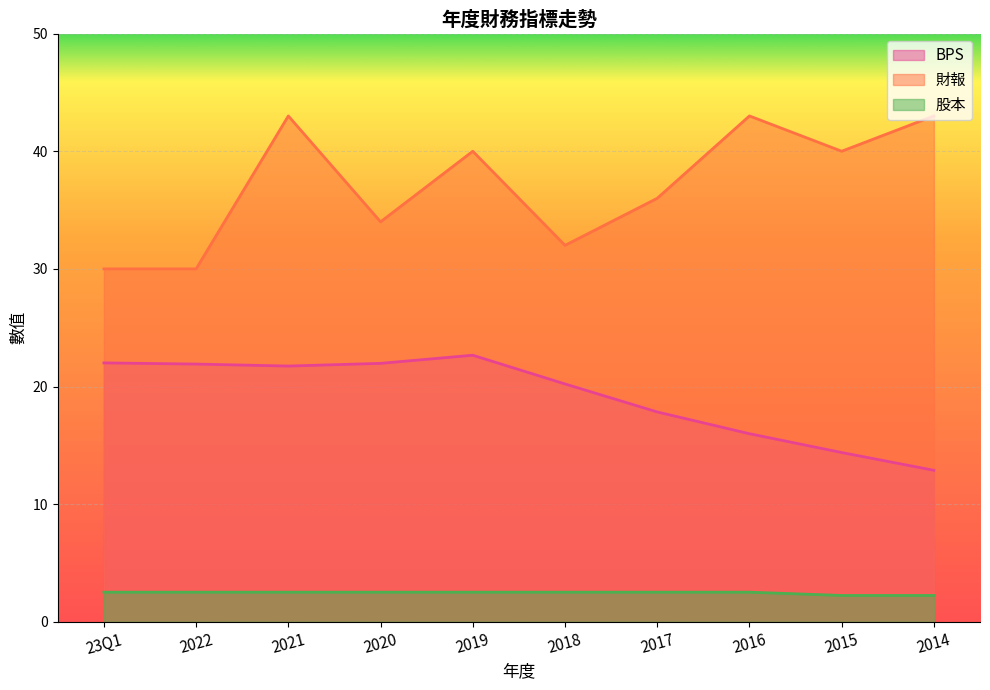

What is the difference between the maximum and second lowest values in the BPS series?

8.3